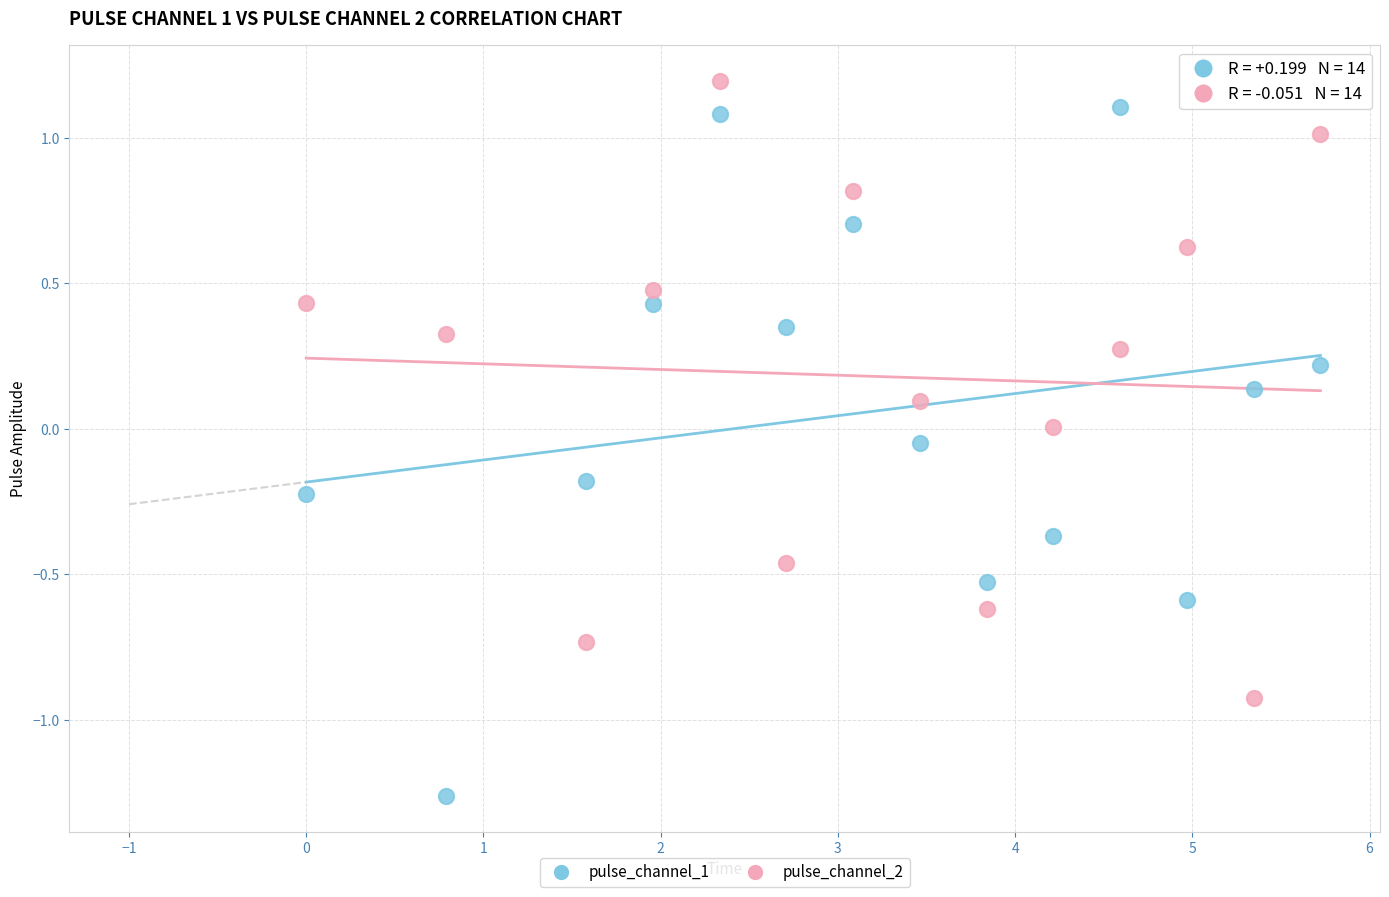

Which series contains the lowest Y value?

pulse_channel_1